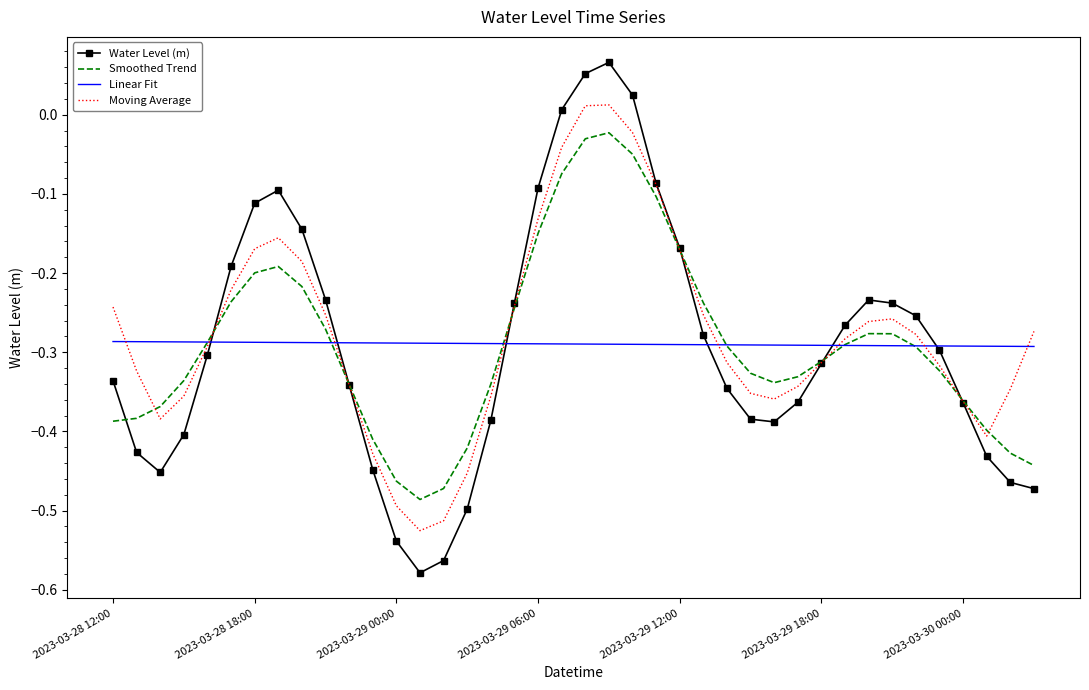

Rank the series by their maximum value, from lowest to highest.

Linear Fit, Smoothed Trend, Moving Average, Water Level (m)